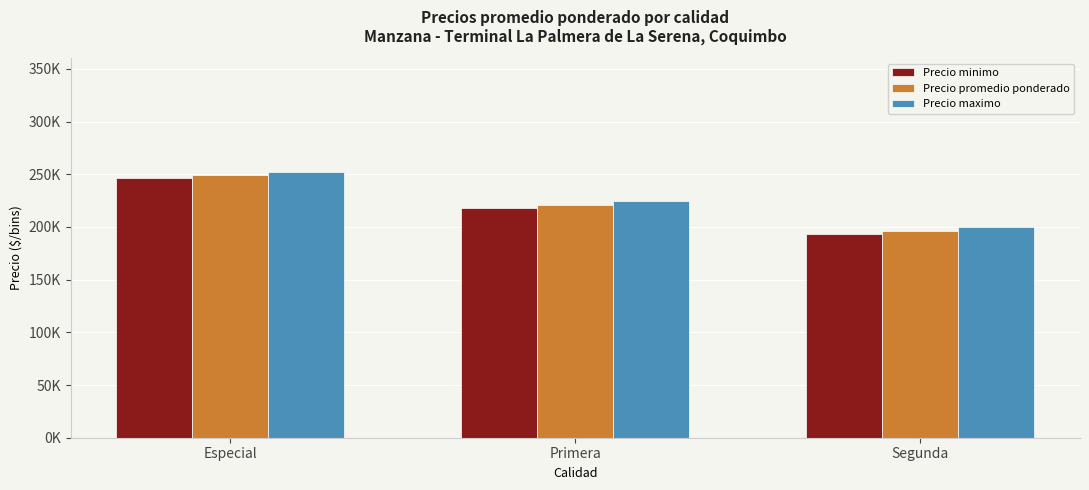

At how many categories does at least one series exceed 198742?

3